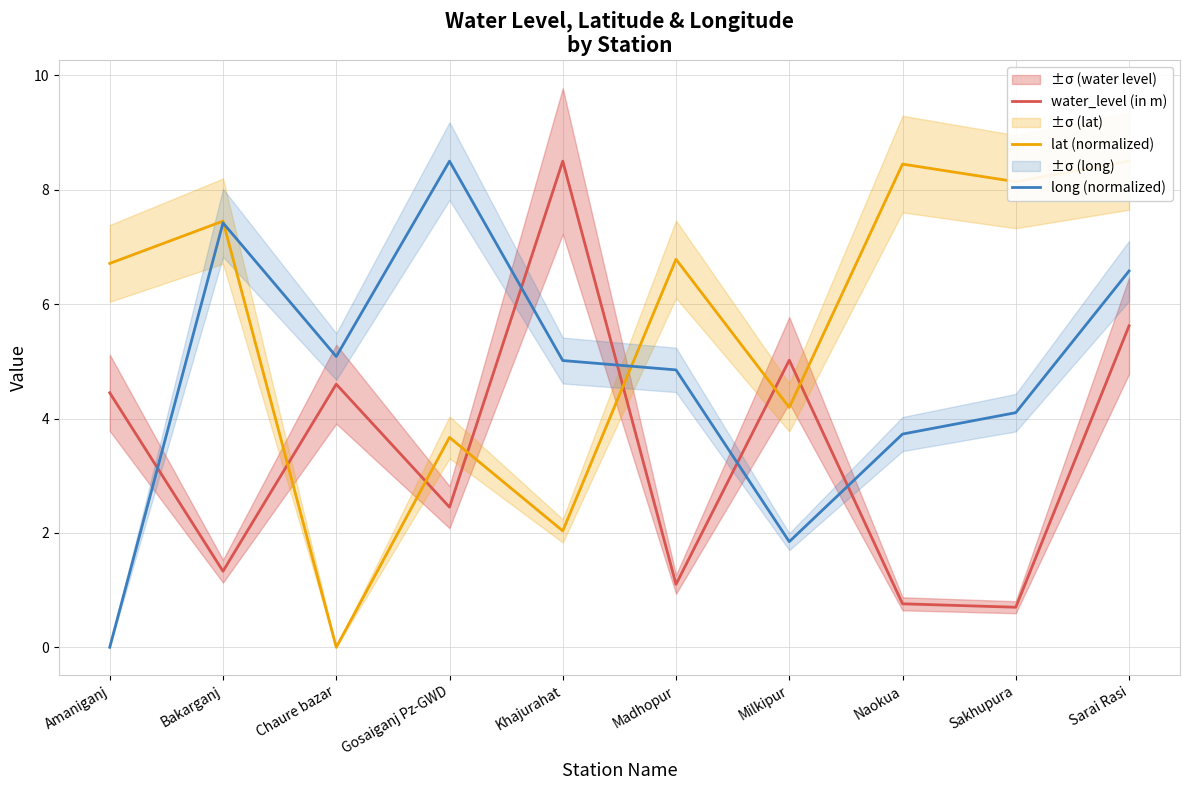

Where does the lat (normalized) series first go above 6?

Amaniganj